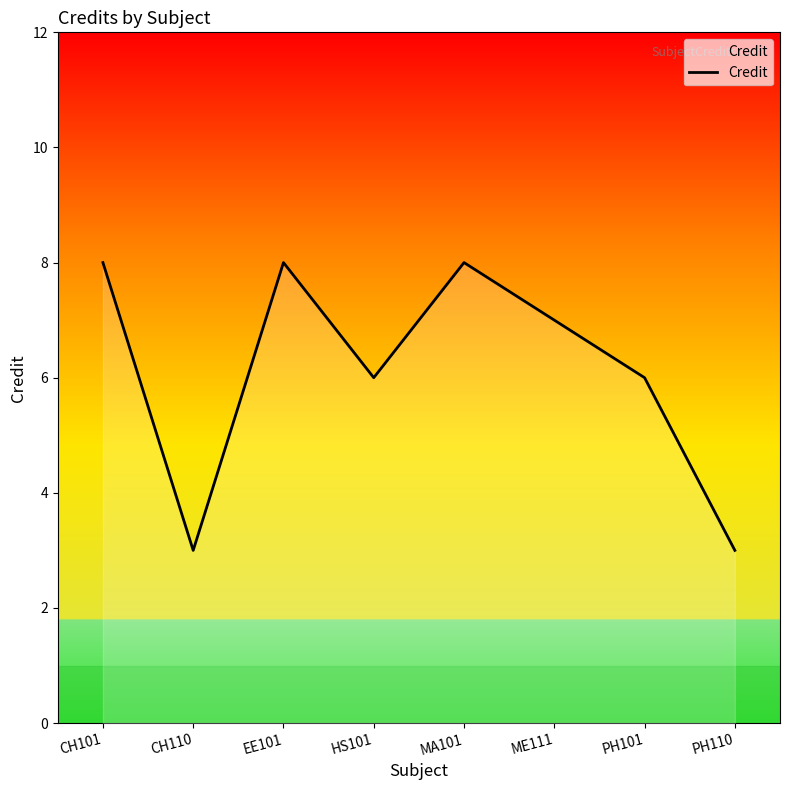

Reading left to right, extract all data points from this chart.

8	3	8	6	8	7	6	3